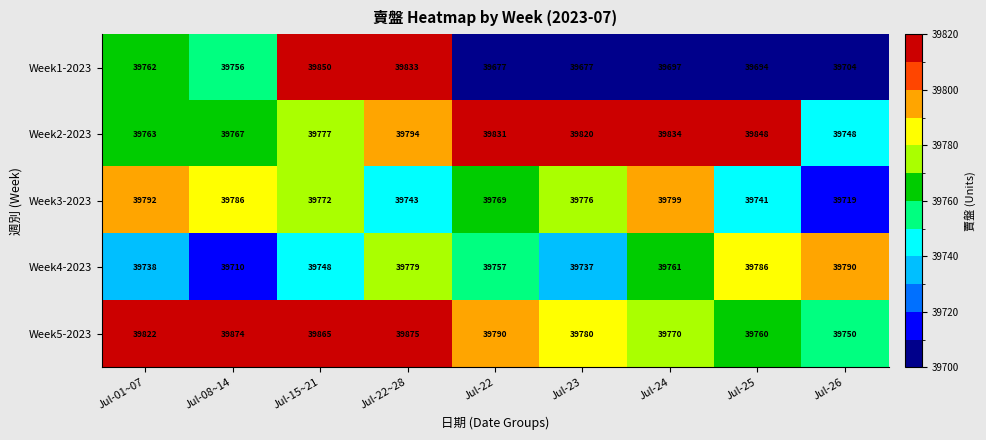

What is the spread (max minus min) of values at Jul-01~07?

84